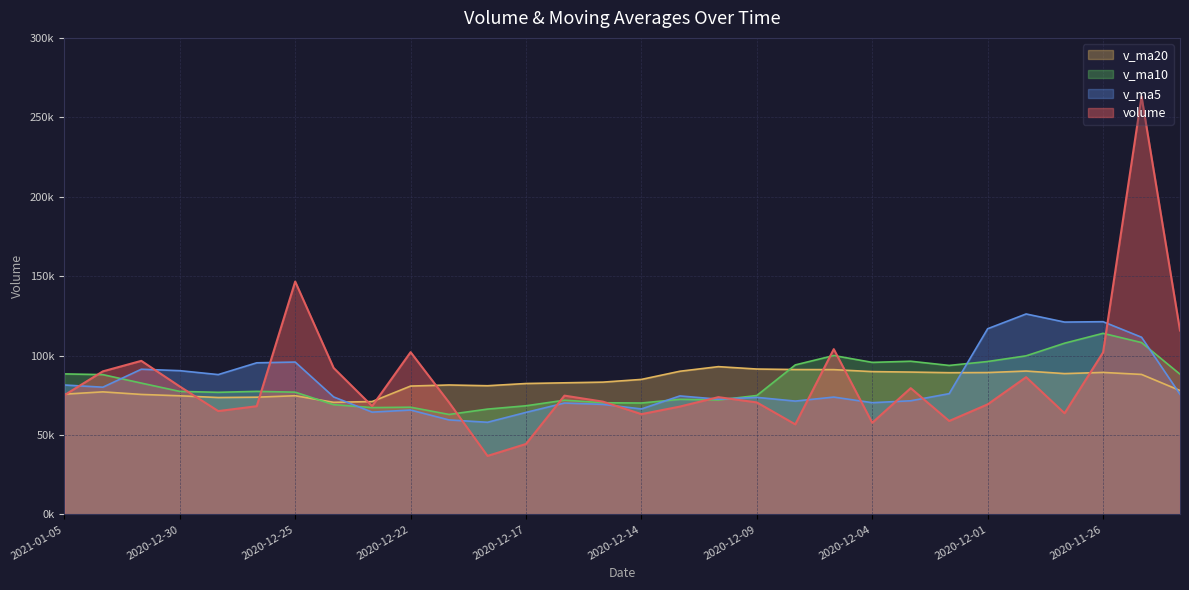

True or false: v_ma10 and v_ma20 intersect in this chart.

True